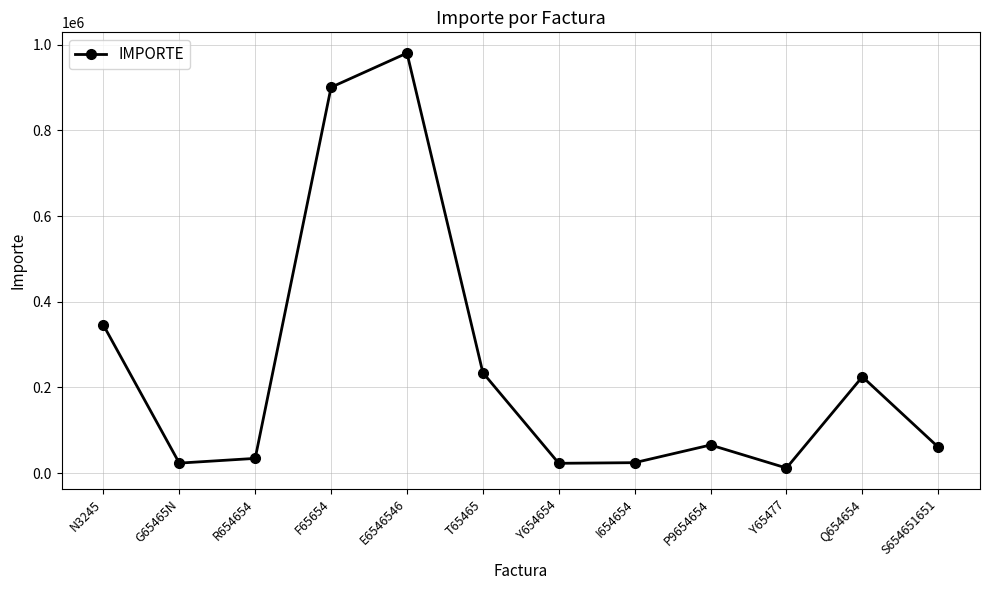

Is it true that the value at Q654654 is 93751?

False